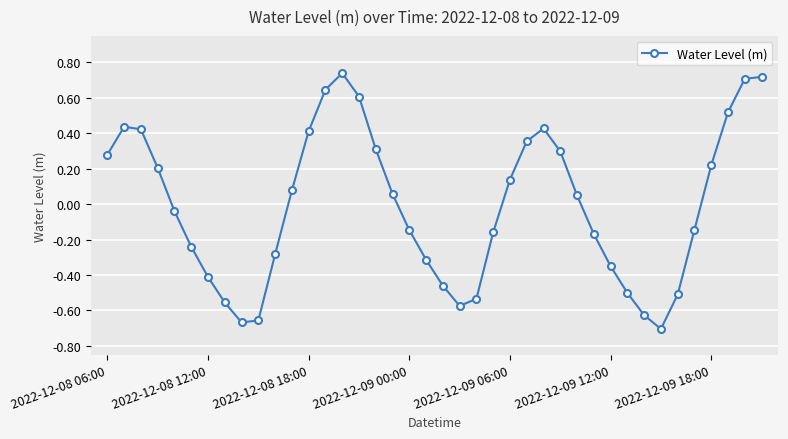

What is the difference between the second highest and second lowest values?

1.4